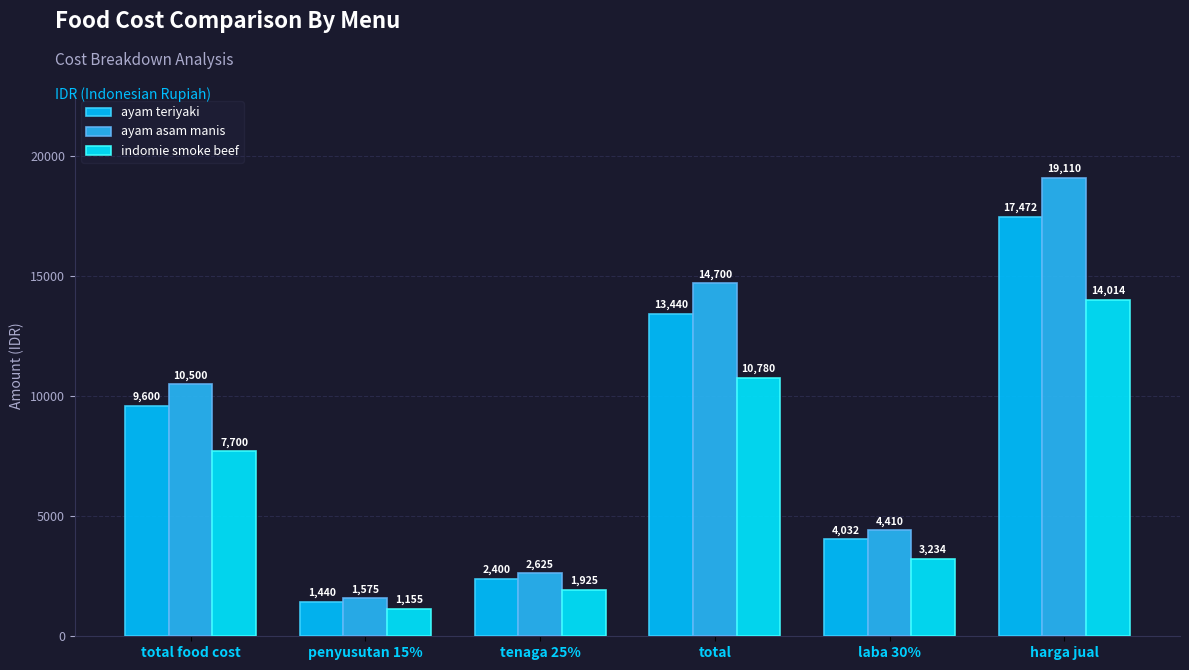

At which category is the sum across all series the highest?

harga jual